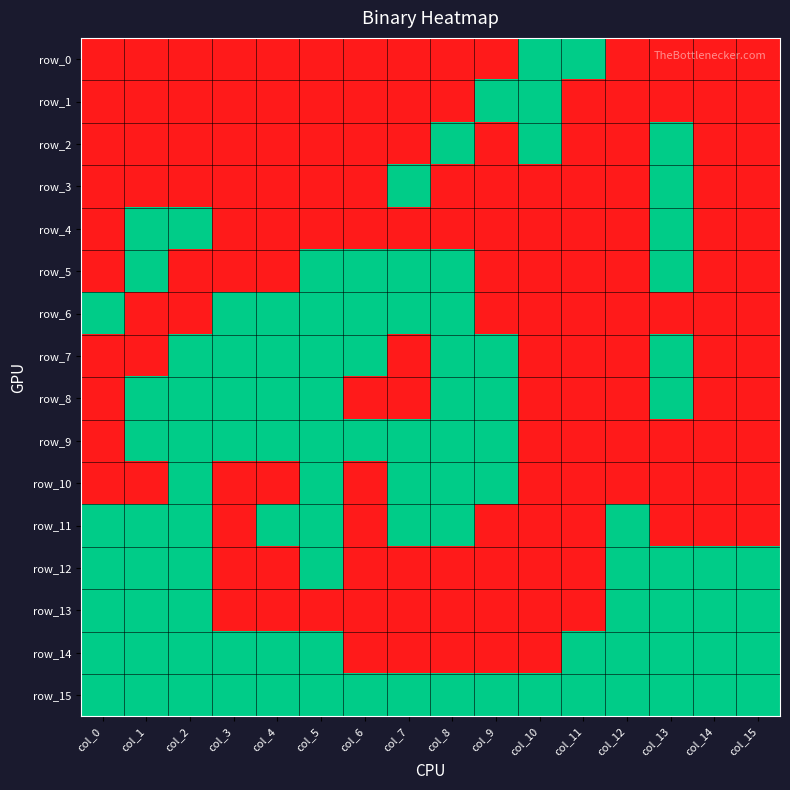

At how many categories does at least one series exceed 0?

16